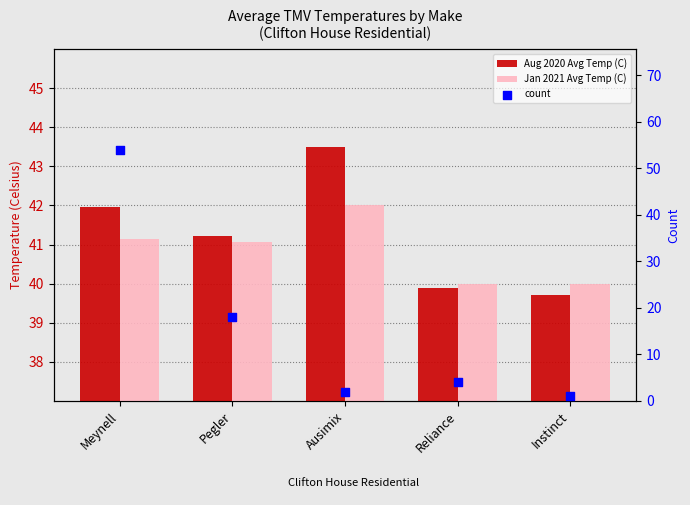

At how many categories does at least one series exceed 40?

3